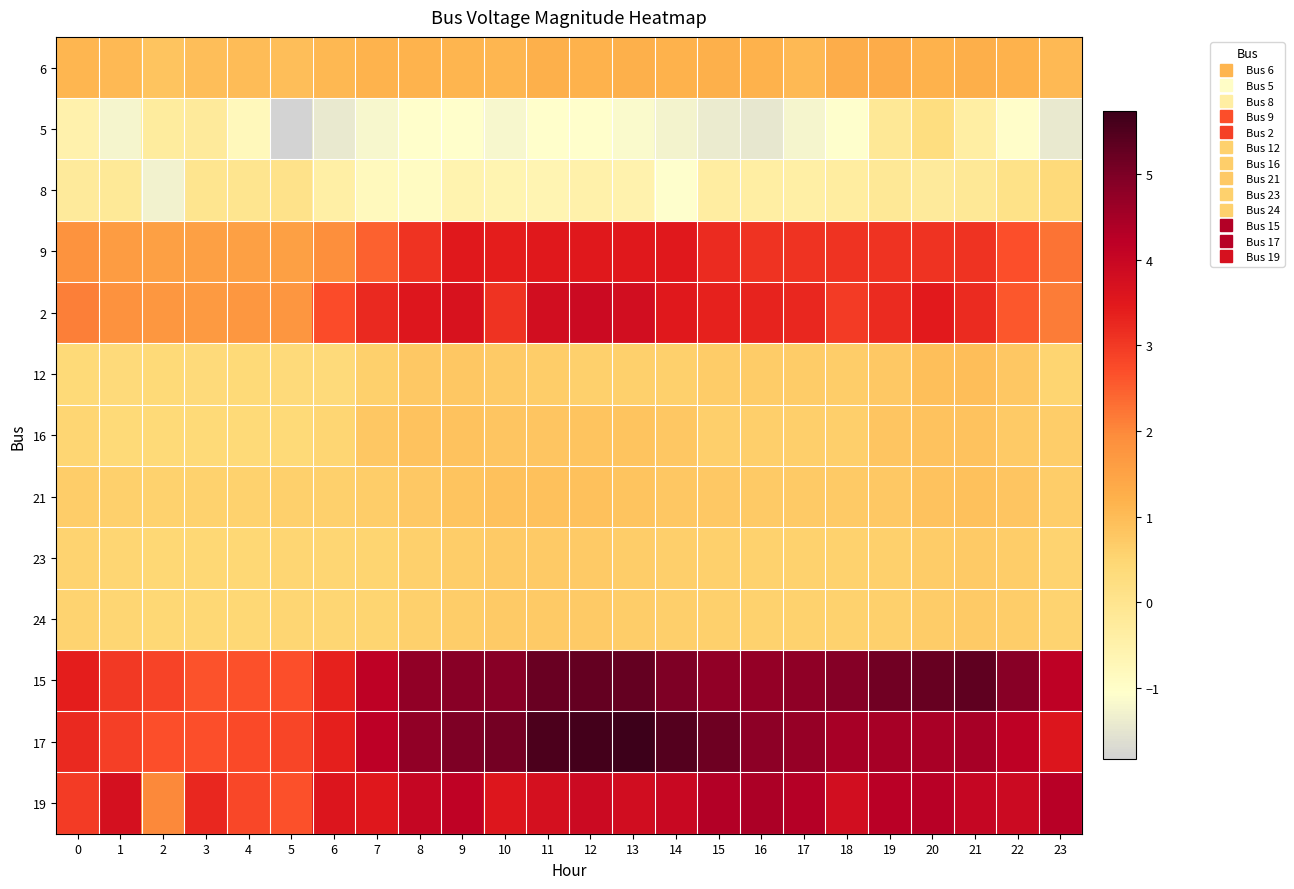

Reading left to right, list all the values displayed in this chart.

6: 0=1.1	1=1.0	2=0.8	3=1.0	4=1.0	5=1.0	6=1.1	7=1.2	8=1.2	9=1.1	10=1.1	11=1.2	12=1.2	13=1.2	14=1.2	15=1.2	16=1.2	17=1.0	18=1.3	19=1.3	20=1.2	21=1.3	22=1.2	23=1.1
5: 0=-0.5	1=-1.2	2=-0.3	3=-0.2	4=-0.8	5=-1.8	6=-1.4	7=-1.2	8=-1.0	9=-1.0	10=-1.2	11=-1.0	12=-1.0	13=-1.1	14=-1.2	15=-1.4	16=-1.4	17=-1.2	18=-1.1	19=-0.1	20=0.2	21=-0.4	22=-1.0	23=-1.4
8: 0=-0.2	1=-0.2	2=-1.3	3=-0.0	4=-0.0	5=0.1	6=-0.4	7=-0.8	8=-0.9	9=-0.6	10=-0.6	11=-0.6	12=-0.5	13=-0.6	14=-1.1	15=-0.3	16=-0.4	17=-0.4	18=-0.3	19=-0.1	20=-0.2	21=-0.1	22=0.1	23=0.4
9: 0=1.8	1=1.6	2=1.5	3=1.5	4=1.5	5=1.5	6=1.9	7=2.5	8=3.1	9=3.5	10=3.4	11=3.5	12=3.5	13=3.5	14=3.5	15=3.2	16=3.1	17=3.1	18=3.1	19=3.1	20=3.1	21=3.1	22=2.7	23=2.3
2: 0=2.1	1=1.9	2=1.7	3=1.7	4=1.7	5=1.8	6=2.7	7=3.2	8=3.6	9=3.7	10=3.1	11=3.8	12=3.9	13=3.8	14=3.5	15=3.3	16=3.3	17=3.3	18=3.0	19=3.2	20=3.5	21=3.2	22=2.6	23=2.2
12: 0=0.4	1=0.4	2=0.4	3=0.4	4=0.4	5=0.4	6=0.4	7=0.6	8=0.8	9=0.8	10=0.7	11=0.7	12=0.6	13=0.6	14=0.6	15=0.7	16=0.7	17=0.7	18=0.7	19=0.7	20=0.9	21=1.0	22=0.8	23=0.5
16: 0=0.5	1=0.4	2=0.4	3=0.4	4=0.4	5=0.4	6=0.5	7=0.8	8=0.9	9=0.9	10=0.8	11=0.8	12=0.8	13=0.8	14=0.8	15=0.6	16=0.6	17=0.6	18=0.6	19=0.8	20=0.9	21=0.9	22=0.7	23=0.7
21: 0=0.7	1=0.6	2=0.6	3=0.6	4=0.6	5=0.6	6=0.6	7=0.7	8=0.8	9=0.8	10=0.9	11=0.9	12=0.9	13=0.8	14=0.8	15=0.8	16=0.7	17=0.7	18=0.7	19=0.8	20=0.9	21=0.9	22=0.8	23=0.7
23: 0=0.5	1=0.5	2=0.5	3=0.5	4=0.5	5=0.5	6=0.5	7=0.5	8=0.6	9=0.7	10=0.7	11=0.7	12=0.7	13=0.7	14=0.6	15=0.6	16=0.6	17=0.6	18=0.6	19=0.6	20=0.7	21=0.7	22=0.7	23=0.5
24: 0=0.5	1=0.5	2=0.5	3=0.5	4=0.5	5=0.5	6=0.5	7=0.5	8=0.6	9=0.7	10=0.7	11=0.7	12=0.7	13=0.7	14=0.6	15=0.6	16=0.6	17=0.6	18=0.6	19=0.6	20=0.7	21=0.7	22=0.7	23=0.5
15: 0=3.4	1=3.0	2=2.9	3=2.6	4=2.7	5=2.7	6=3.3	7=4.2	8=4.8	9=4.8	10=4.8	11=5.2	12=5.3	13=5.3	14=5.0	15=4.7	16=4.7	17=4.8	18=4.9	19=5.1	20=5.3	21=5.3	22=4.9	23=4.2
17: 0=3.2	1=2.9	2=2.7	3=2.7	4=2.8	5=2.8	6=3.4	7=4.2	8=4.7	9=5.0	10=5.1	11=5.5	12=5.6	13=5.7	14=5.4	15=5.2	16=4.8	17=4.7	18=4.5	19=4.5	20=4.4	21=4.5	22=4.2	23=3.6
19: 0=3.0	1=3.7	2=2.0	3=3.2	4=2.8	5=2.7	6=3.6	7=3.5	8=4.0	9=4.1	10=3.6	11=3.7	12=3.9	13=3.8	14=4.0	15=4.3	16=4.4	17=4.3	18=3.8	19=4.2	20=4.3	21=4.0	22=3.9	23=4.3